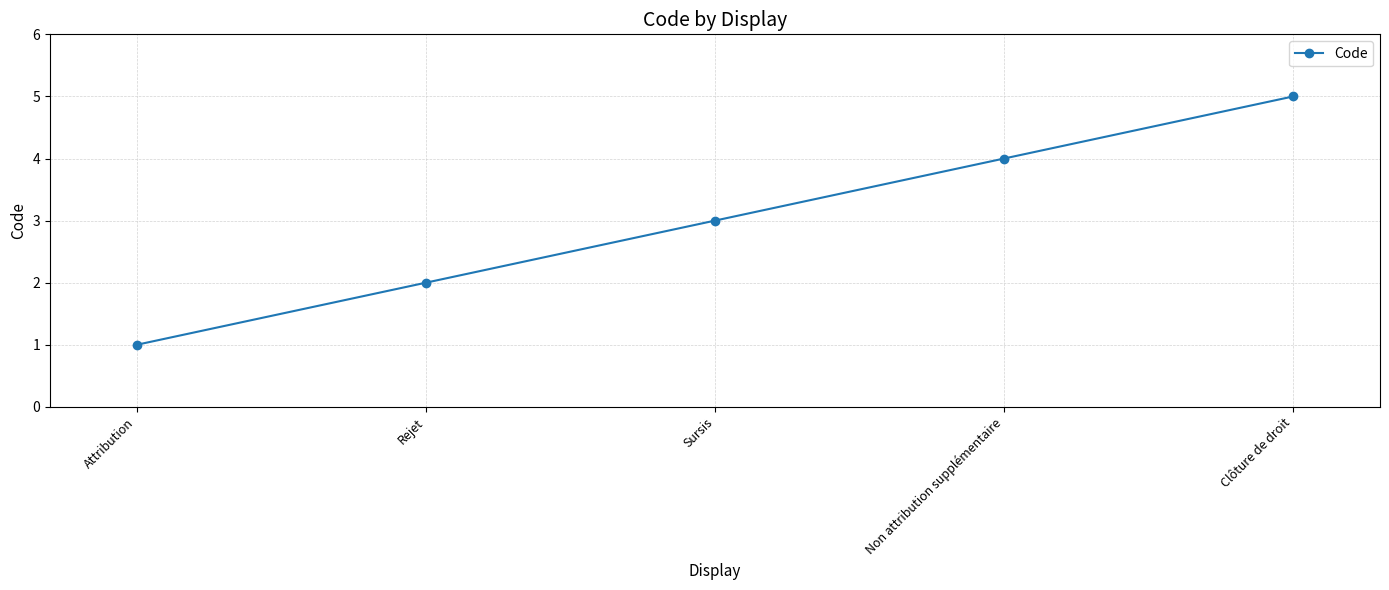

How many lines are shown in the chart?

1